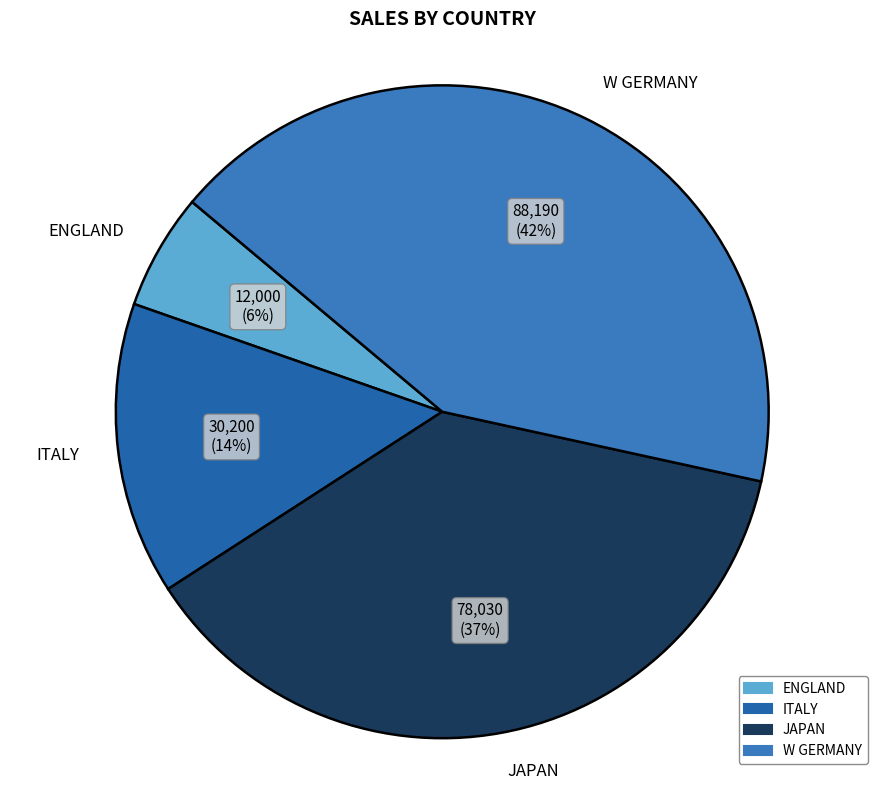

Do JAPAN and W GERMANY together represent more than half of the pie?

Yes